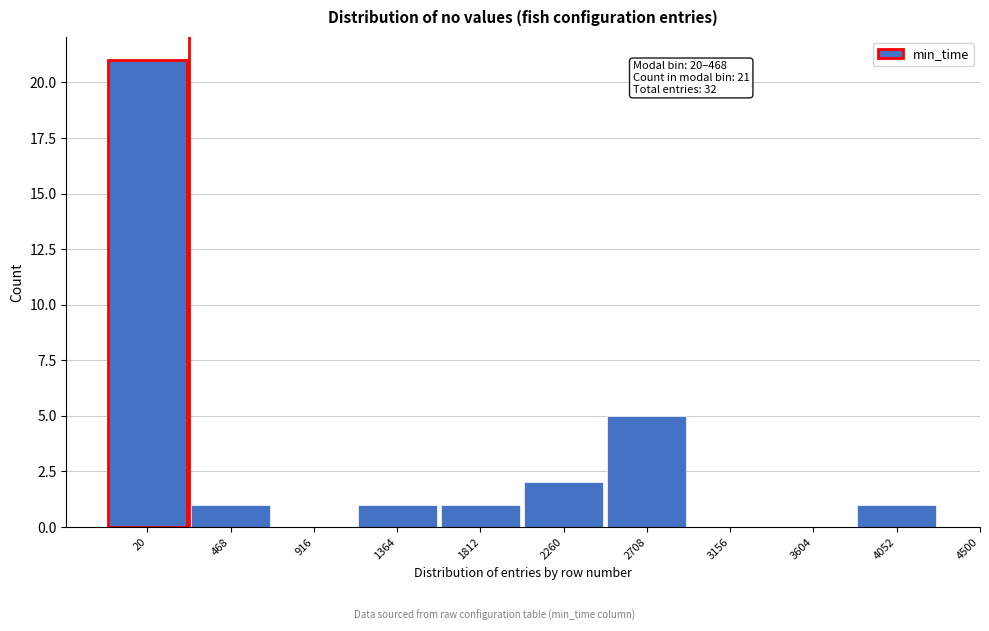

Reading right to left, list all the values displayed in this chart.

4052=1	3604=0	3156=0	2708=5	2260=2	1812=1	1364=1	916=0	468=1	20=21